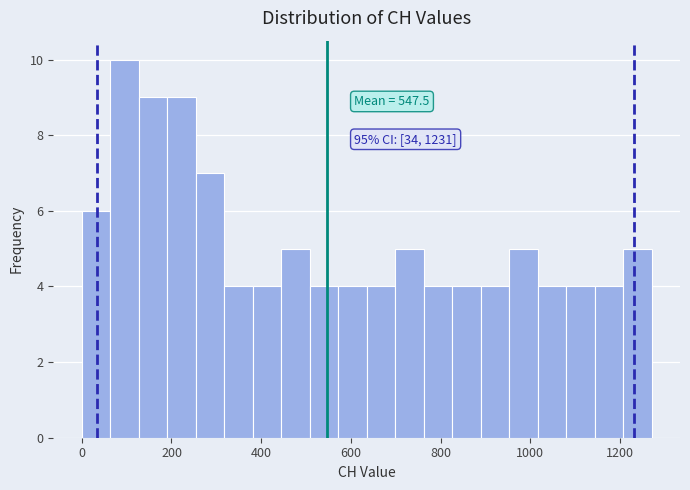

Around what value on the x-axis is the tallest bar? Give the approximate position of its centre, as read against the axis.

100